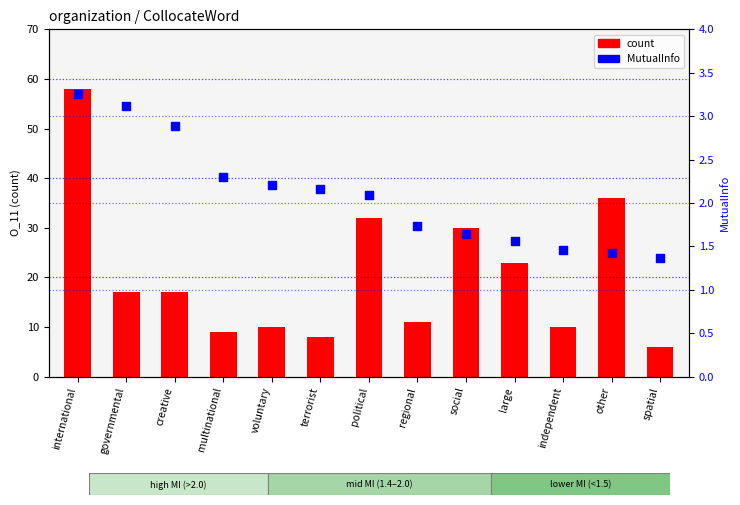

Which series has the widest spread of Y values?

count